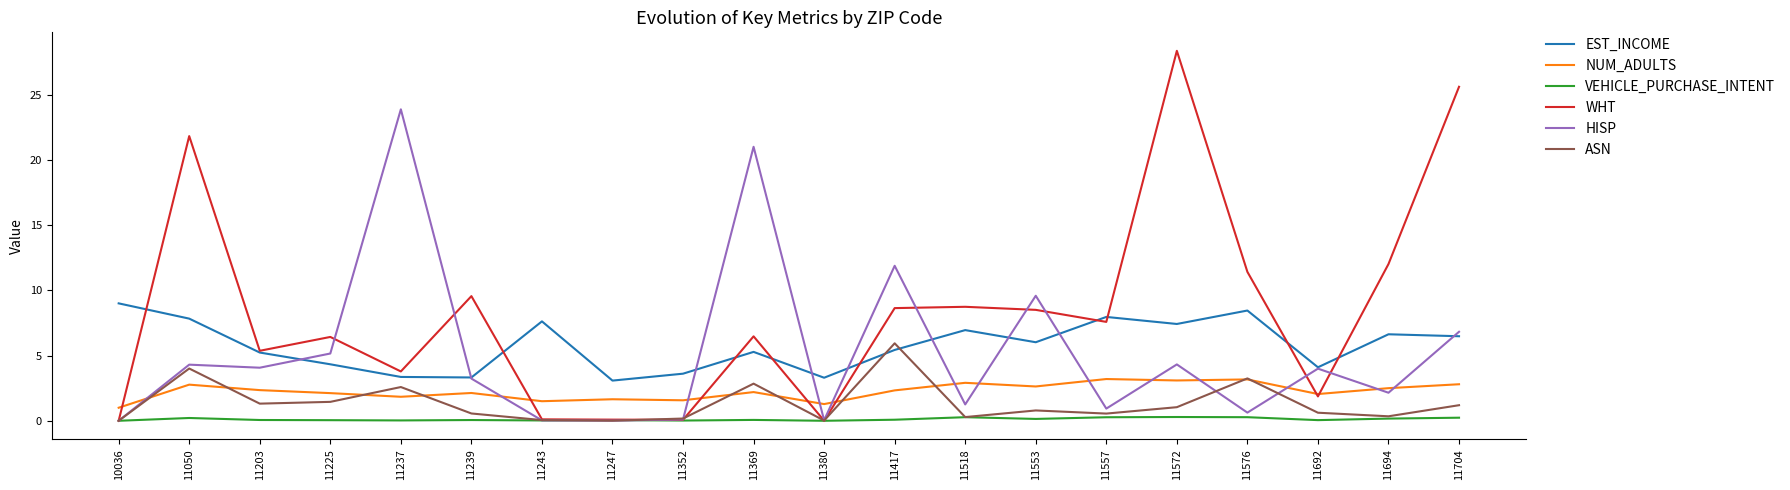

What is the maximum value shown in the chart?

28.4